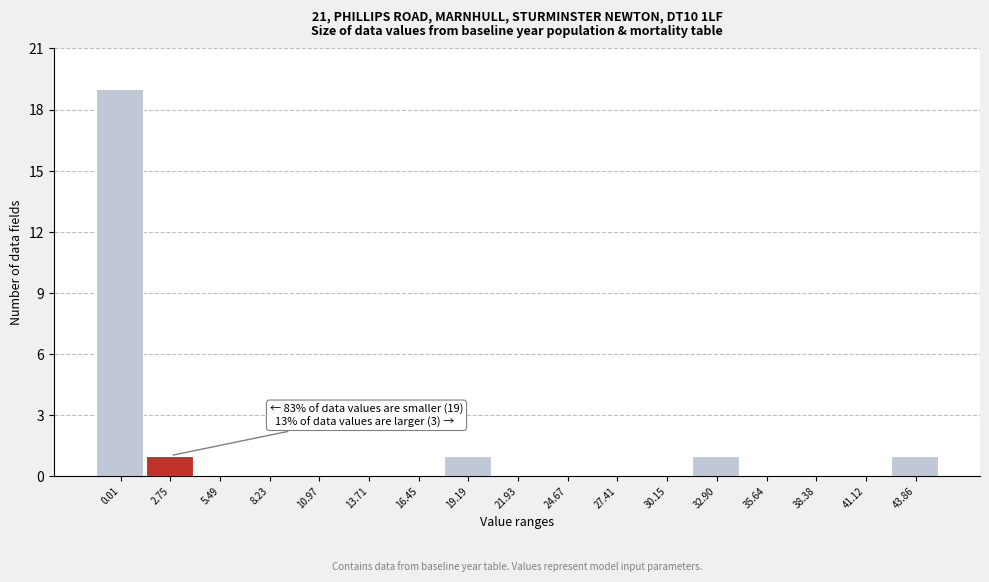

Reading right to left, extract all data points from this chart.

43.86=1	41.12=0	38.38=0	35.64=0	32.90=1	30.15=0	27.41=0	24.67=0	21.93=0	19.19=1	16.45=0	13.71=0	10.97=0	8.23=0	5.49=0	2.75=1	0.01=19